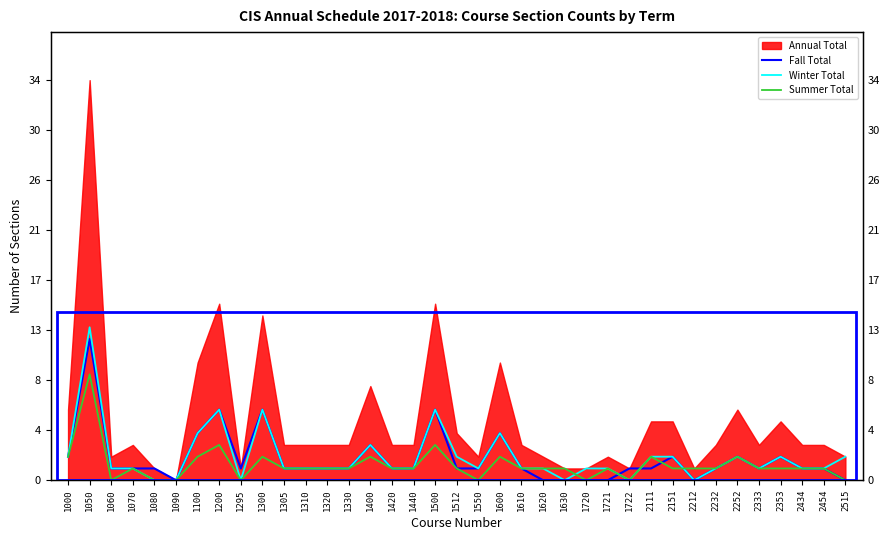

How many data points in Summer Total are above 1?

10